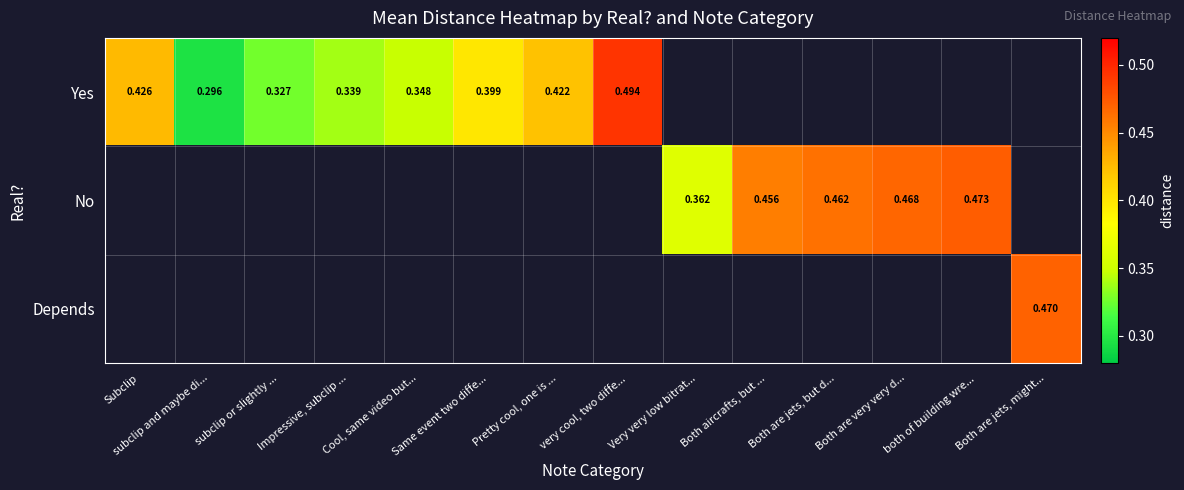

Between subclip and maybe di... and very cool, two diffe..., which is larger?

very cool, two diffe...